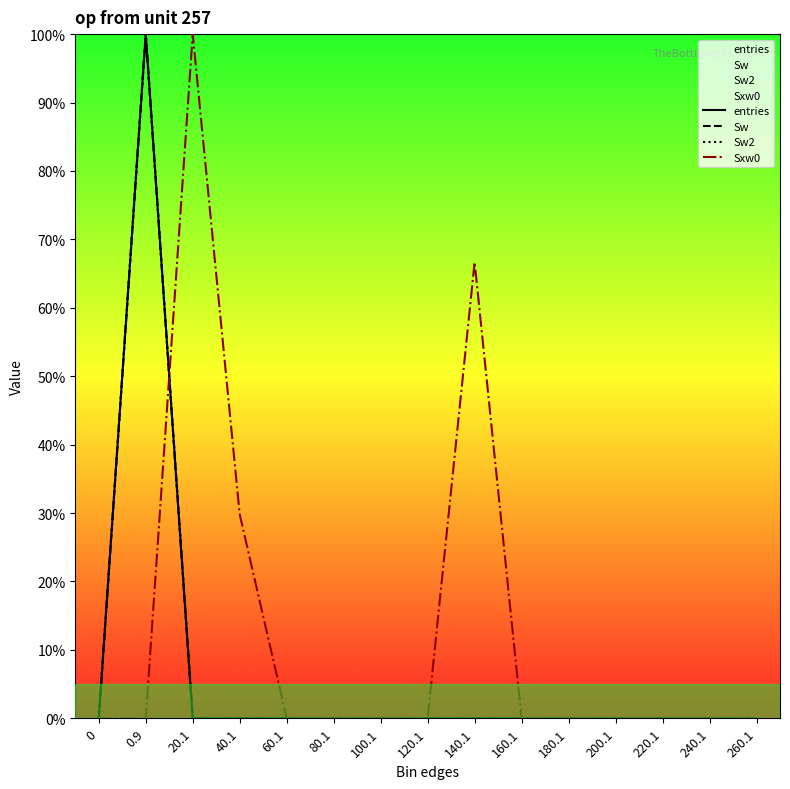

What is the label of the 4th point from the left?

40.1